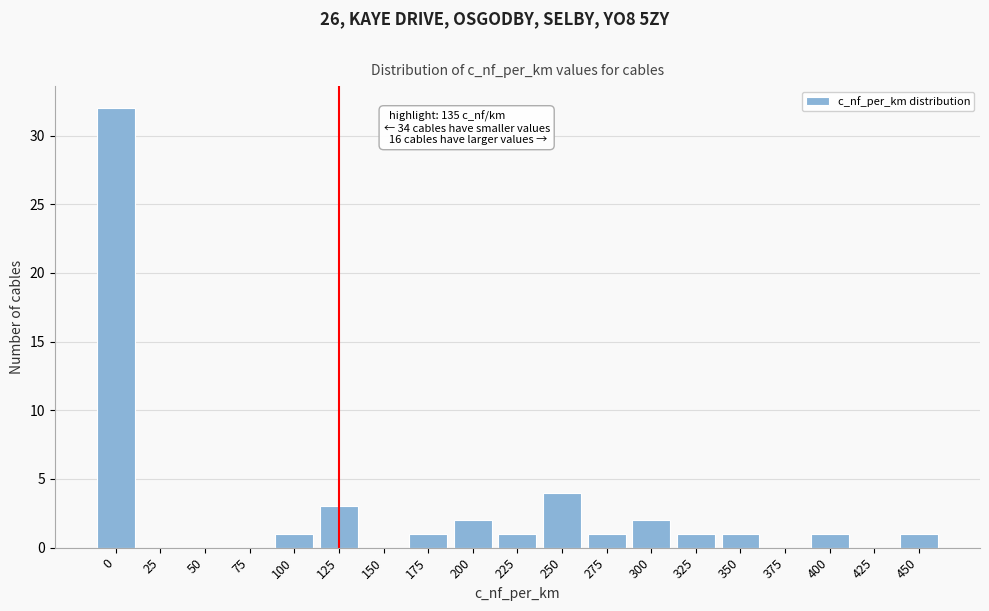

Reading right to left, extract all data points from this chart.

450=1	425=0	400=1	375=0	350=1	325=1	300=2	275=1	250=4	225=1	200=2	175=1	150=0	125=3	100=1	75=0	50=0	25=0	0=32